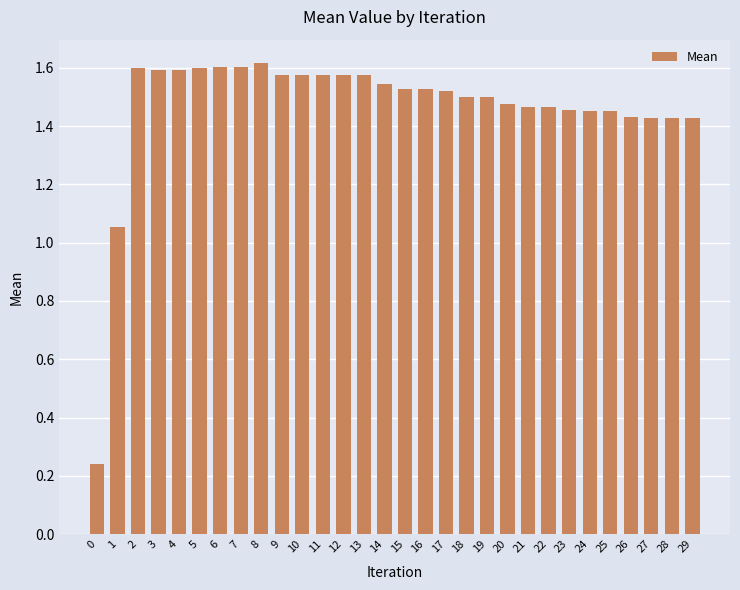

Are the bars horizontal?

No